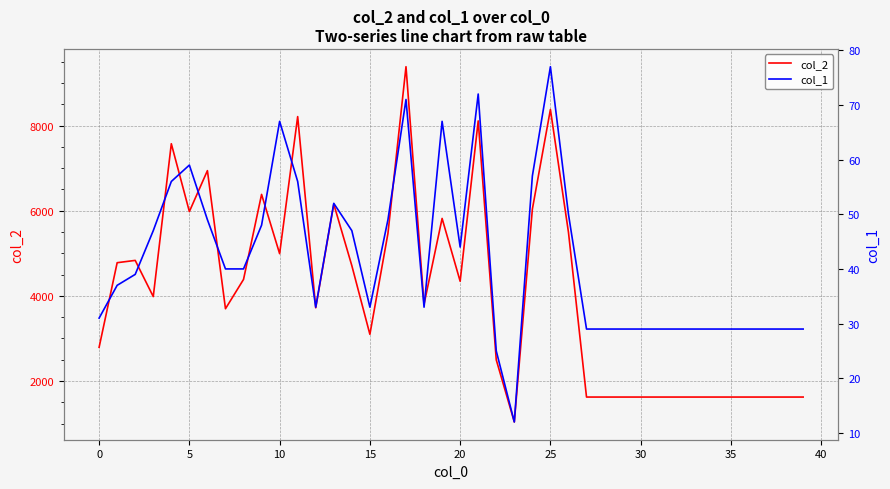

True or false: col_2 and col_1 intersect in this chart.

False